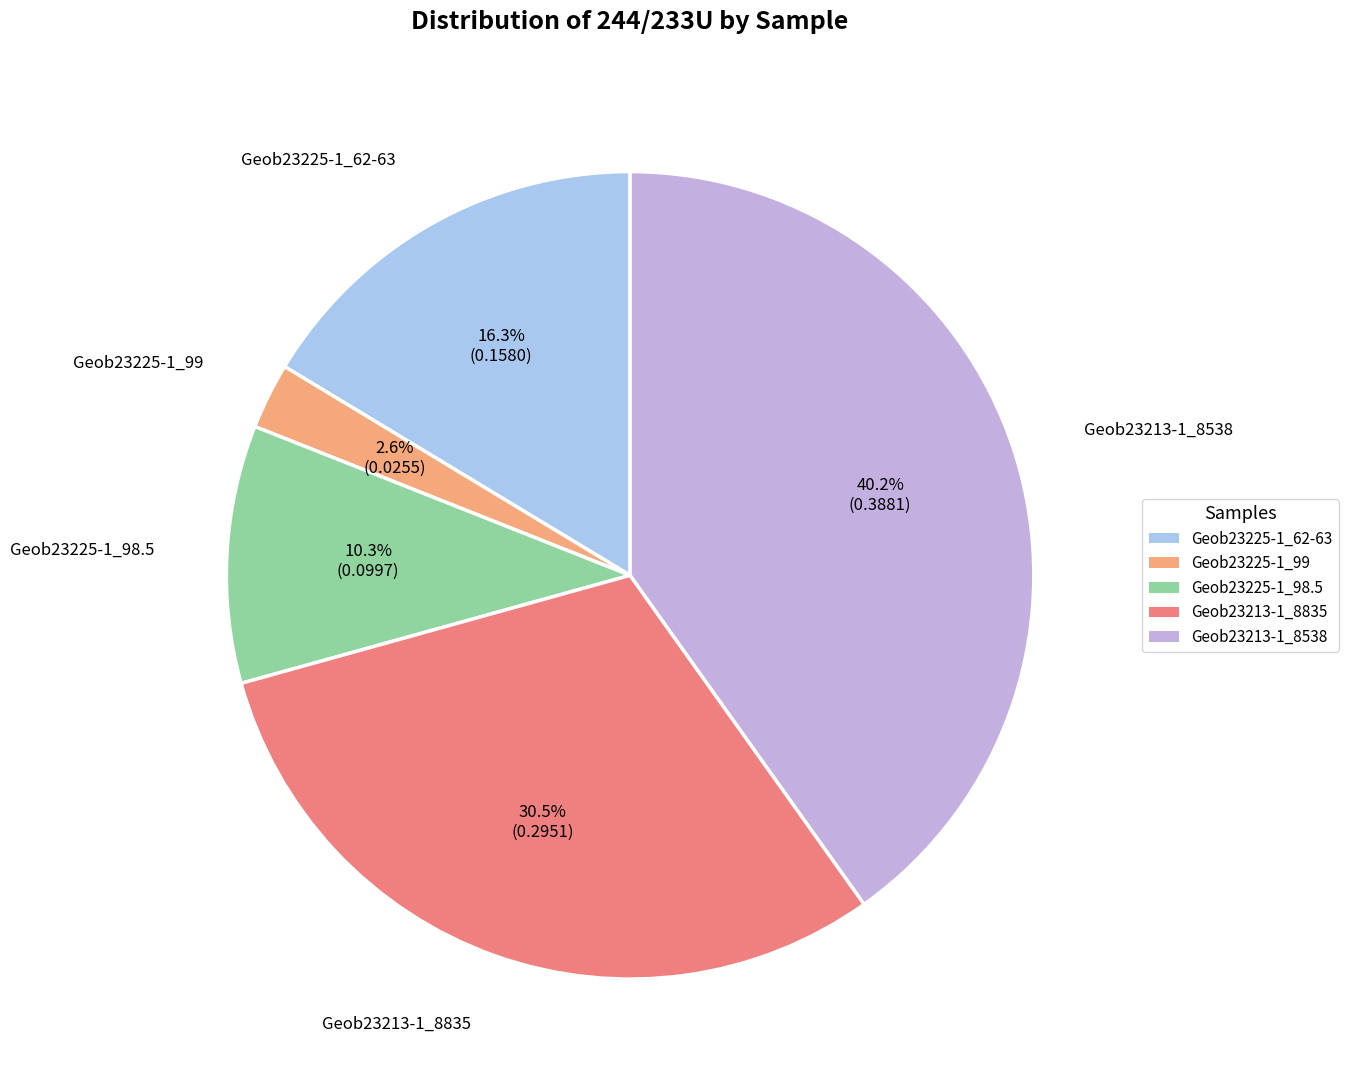

Which slice is the largest?

Geob23213-1_8538